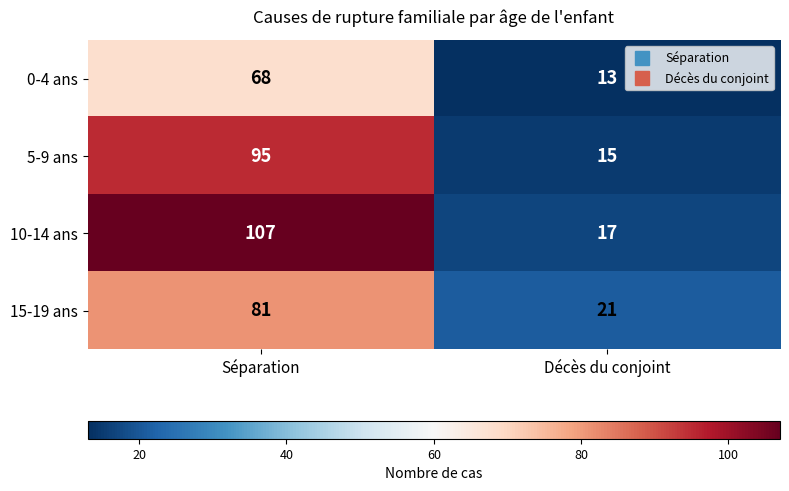

What is the total value across all series at Séparation?

351